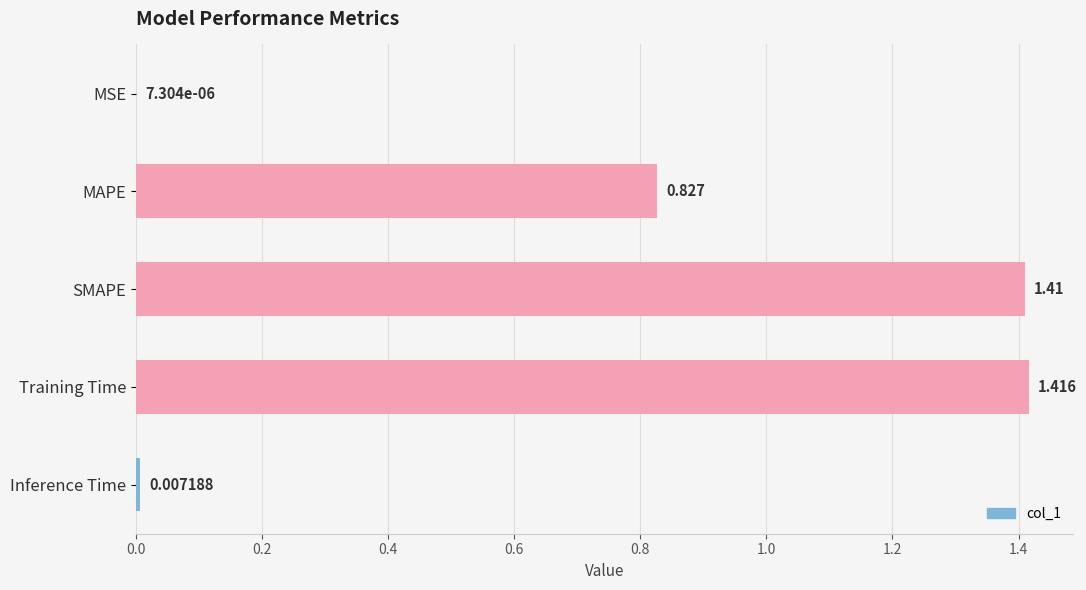

At which category does the chart reach its peak across all series?

Training Time